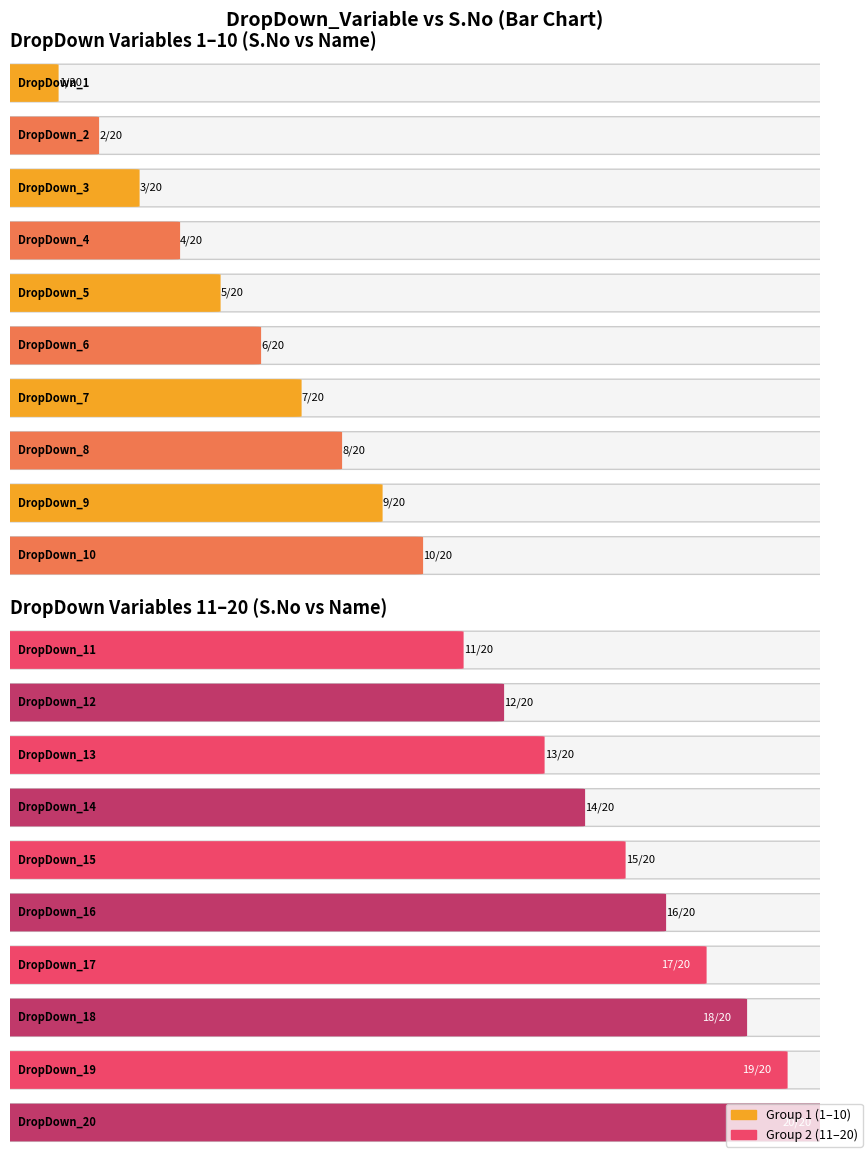

Rank the categories by value from lowest to highest.

DropDown_1, DropDown_2, DropDown_3, DropDown_4, DropDown_5, DropDown_6, DropDown_7, DropDown_8, DropDown_9, DropDown_10, DropDown_11, DropDown_12, DropDown_13, DropDown_14, DropDown_15, DropDown_16, DropDown_17, DropDown_18, DropDown_19, DropDown_20